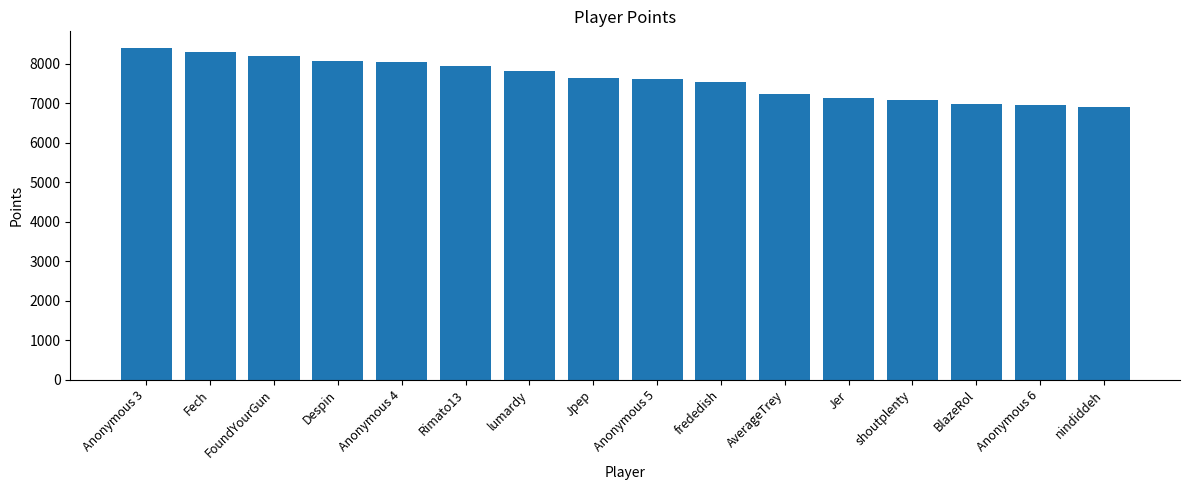

Which has a higher value, shoutplenty or FoundYourGun?

FoundYourGun